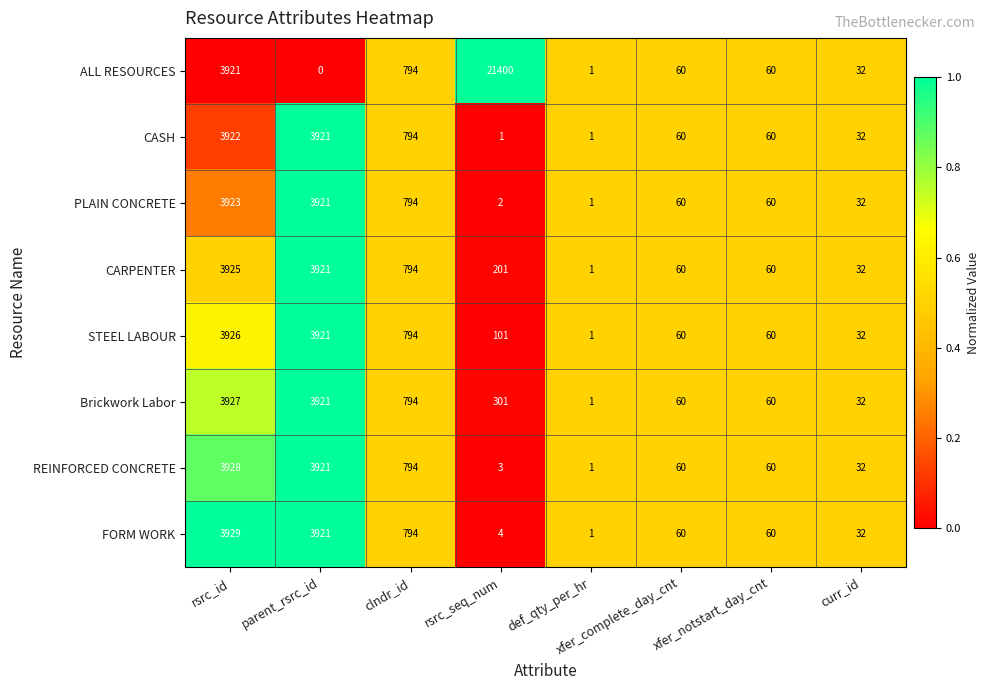

The value of CASH at rsrc_id is 3922. True or false?

True